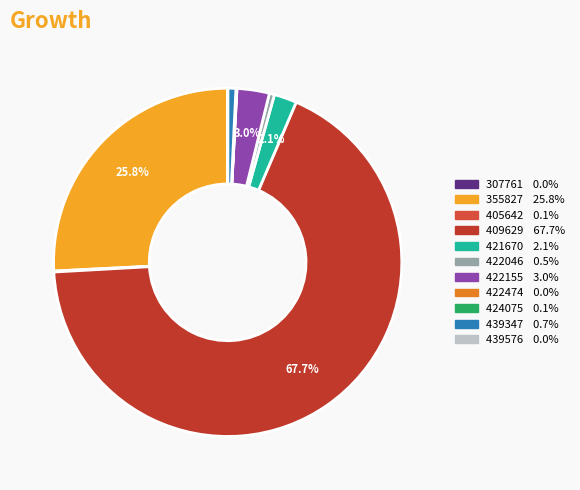

Count the number of slices in the pie.

11